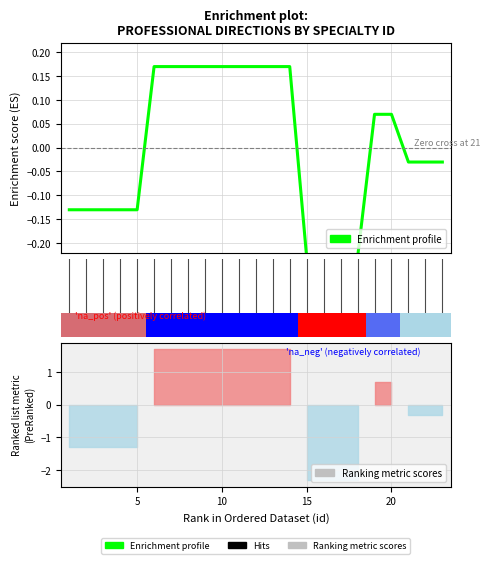

How many values are above zero?

11